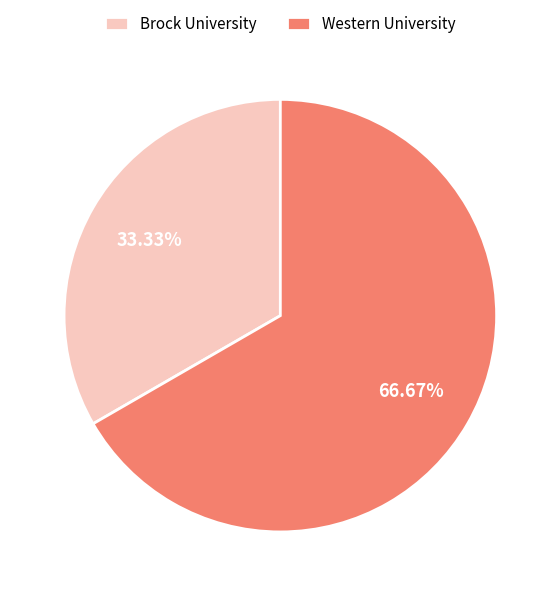

Which has a higher value, Brock University or Western University?

Western University